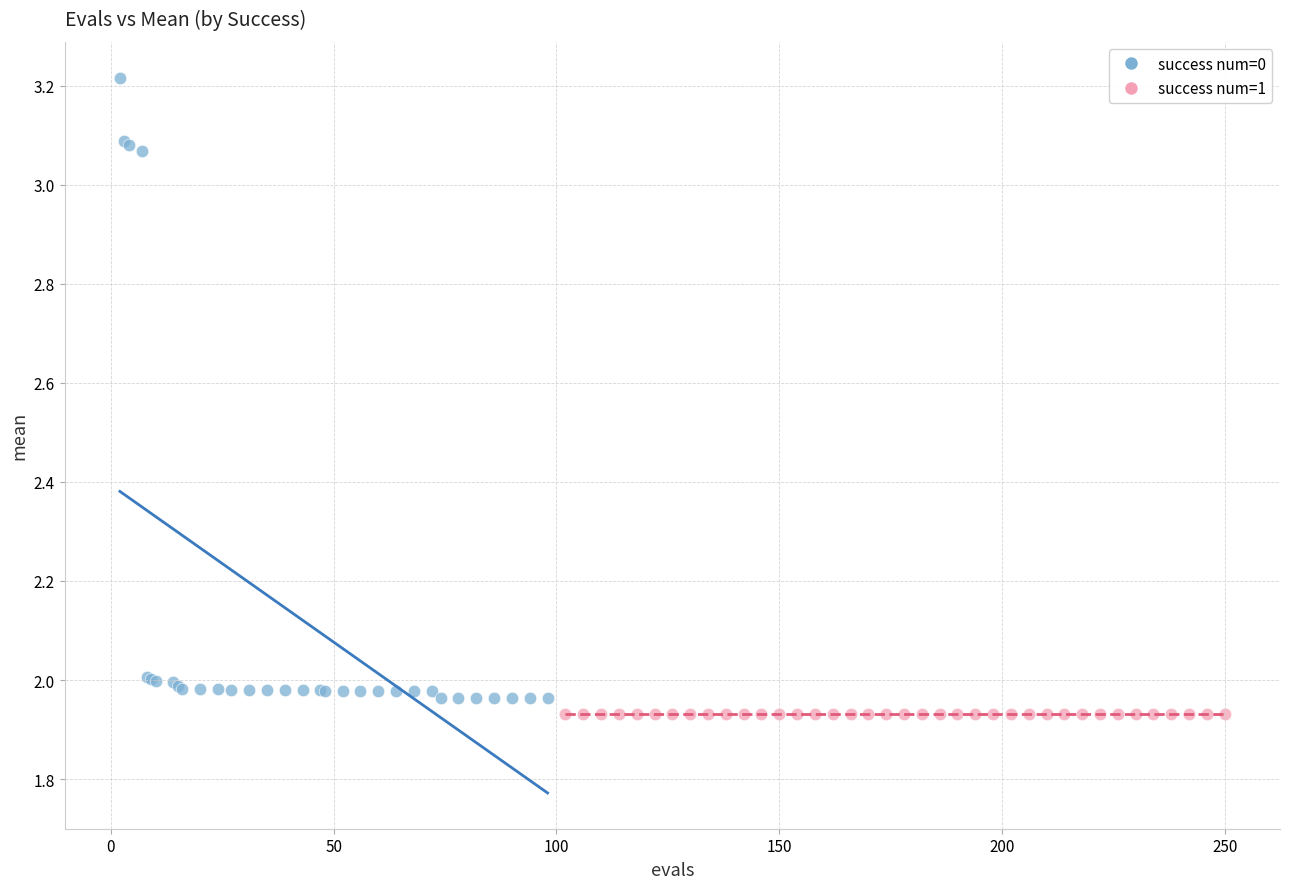

Which series reaches the maximum Y coordinate?

success num=0